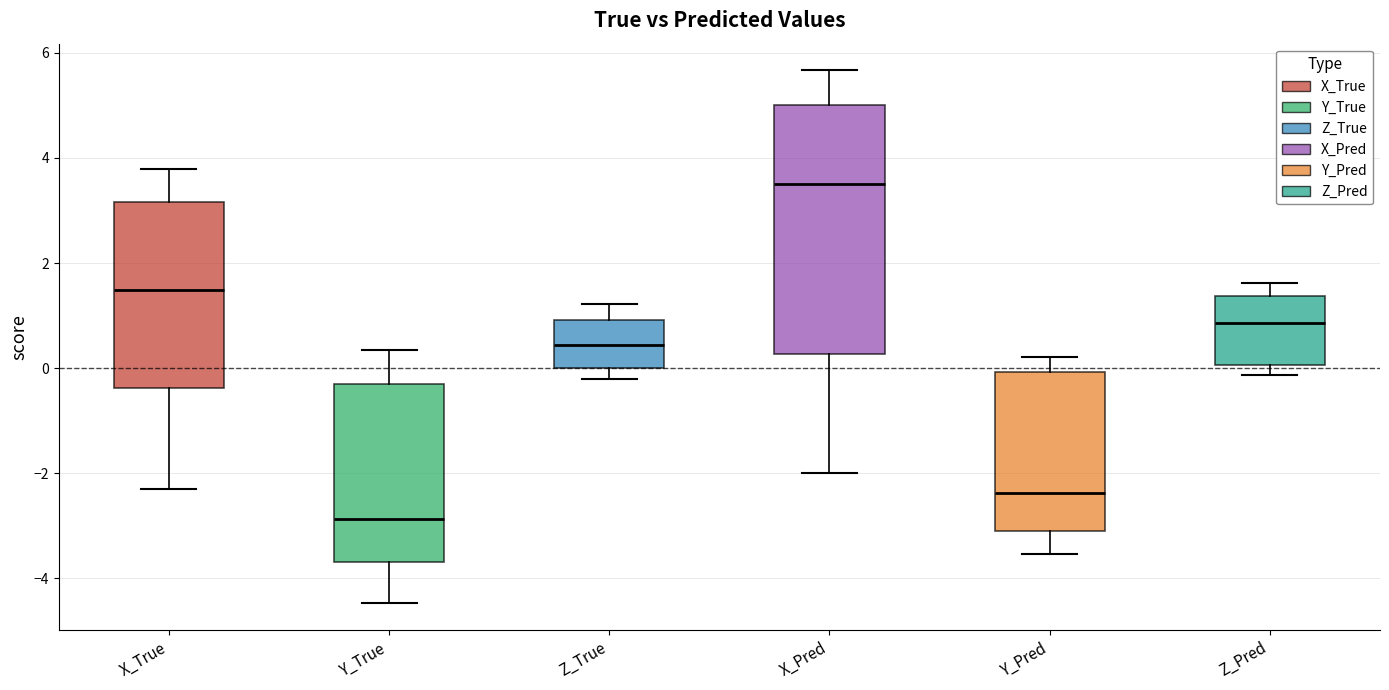

Where does the upper whisker of the box for Z_Pred end on the y-axis? The values are not printed on the chart, so give them approximately, as read against the axis.

1.6